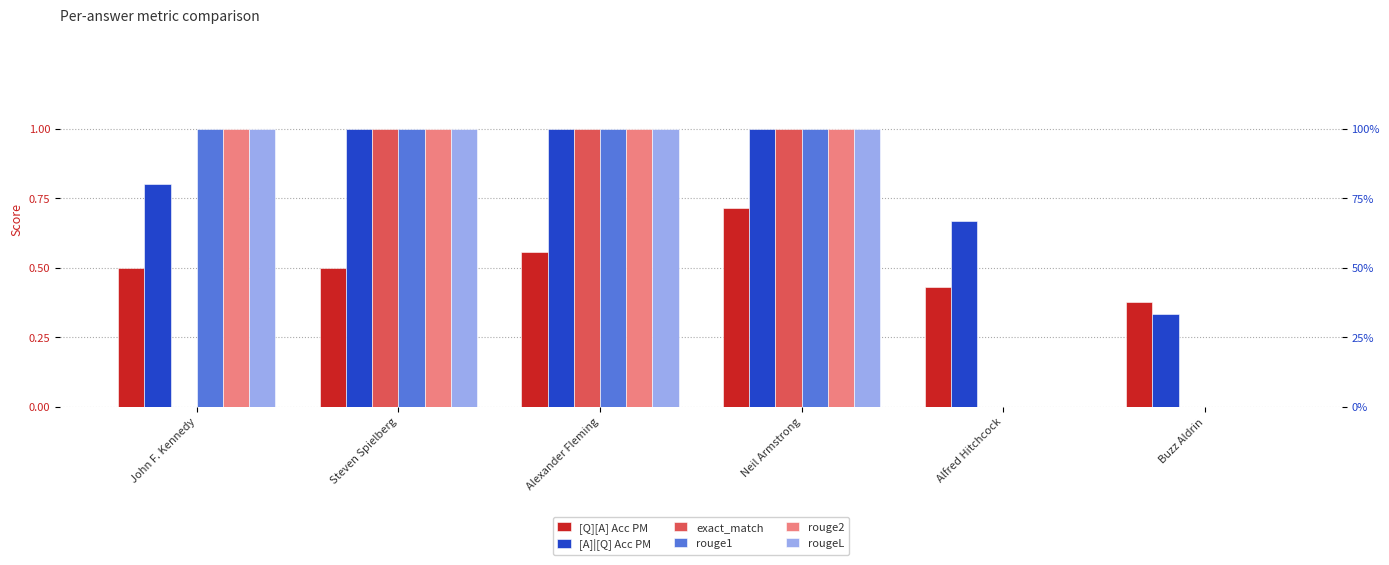

Which category has the highest value across all series?

Steven Spielberg